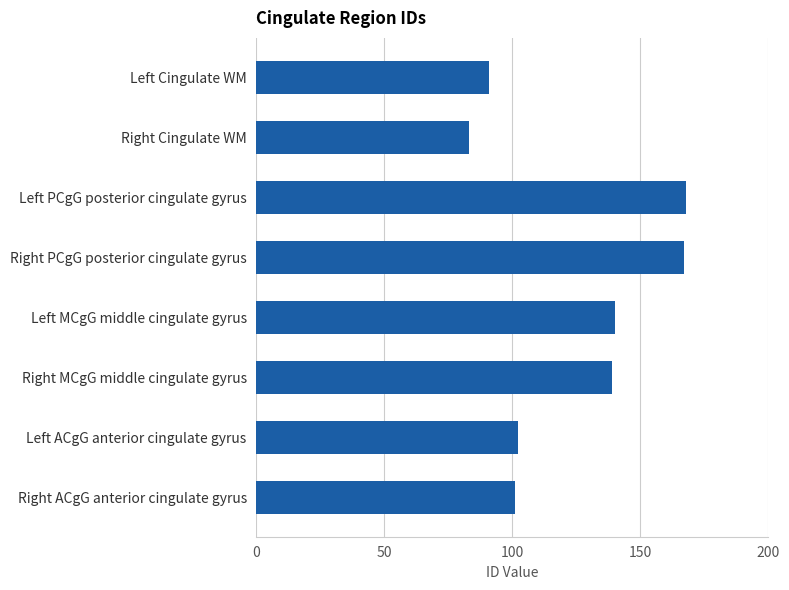

What is the average value?

124